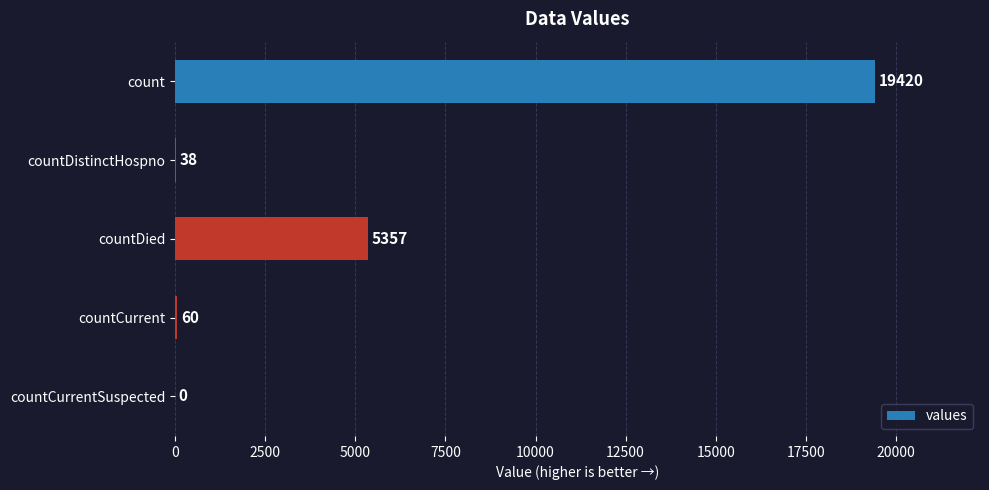

What is the sum of the values at countCurrent and countDistinctHospno?

98